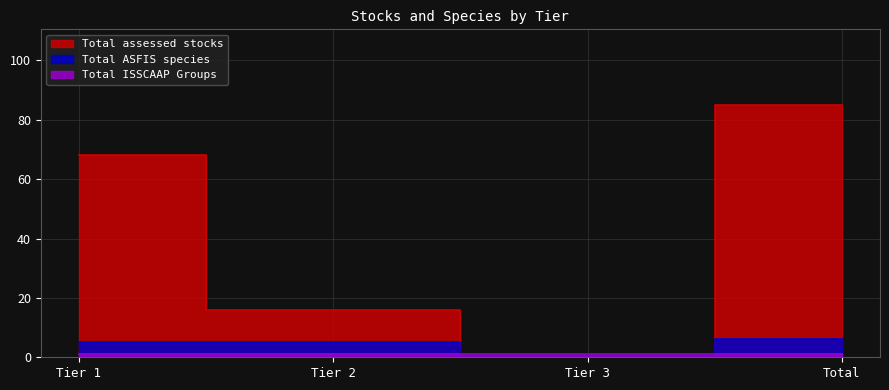

The value of Total assessed stocks at Tier 1 is 68. True or false?

True